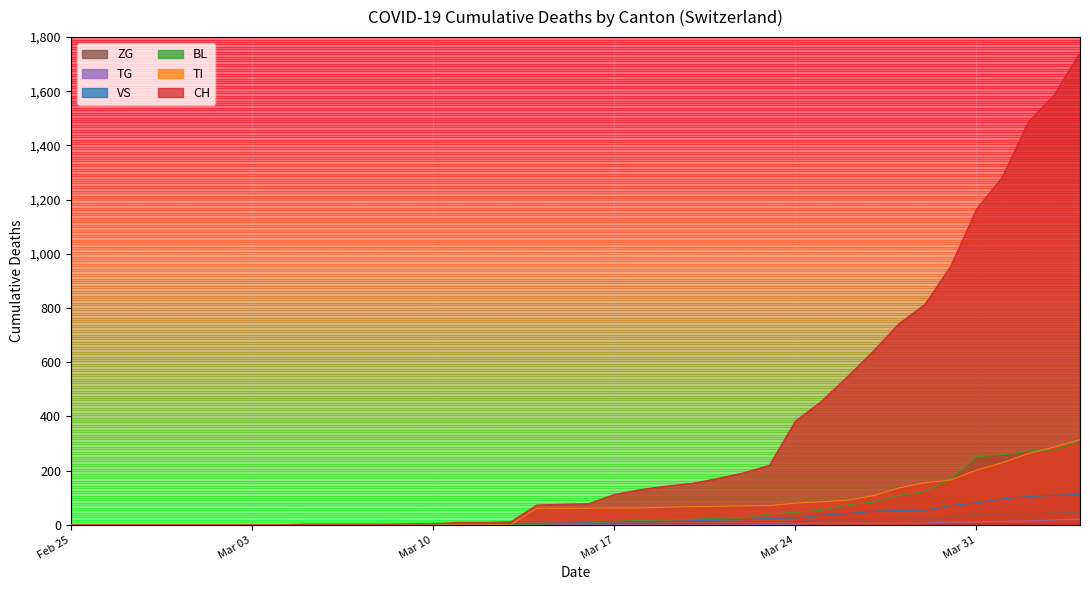

How many lines are shown in the chart?

6